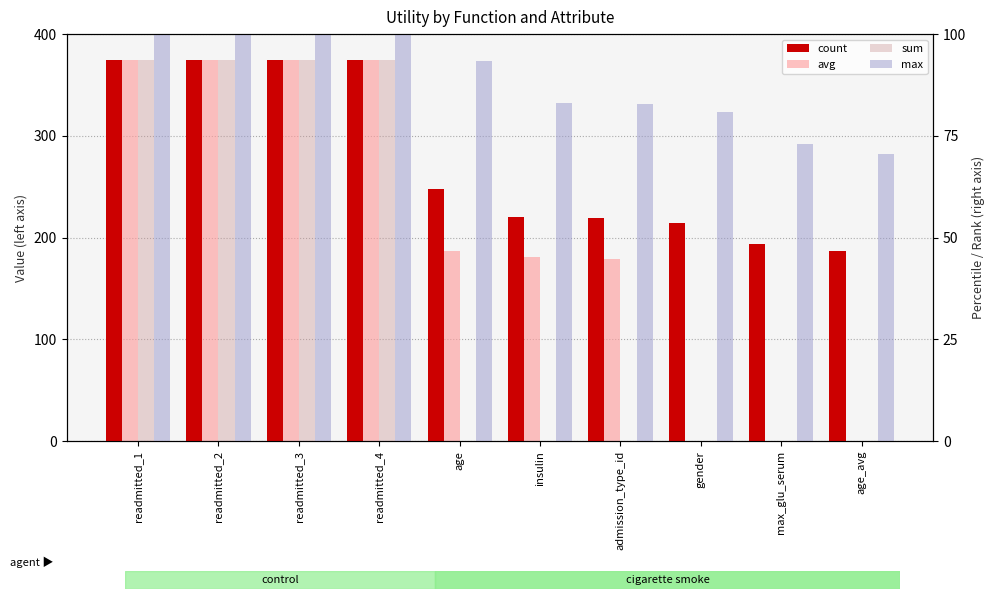

The max series shows 141.4 at readmitted_1. True or false?

True